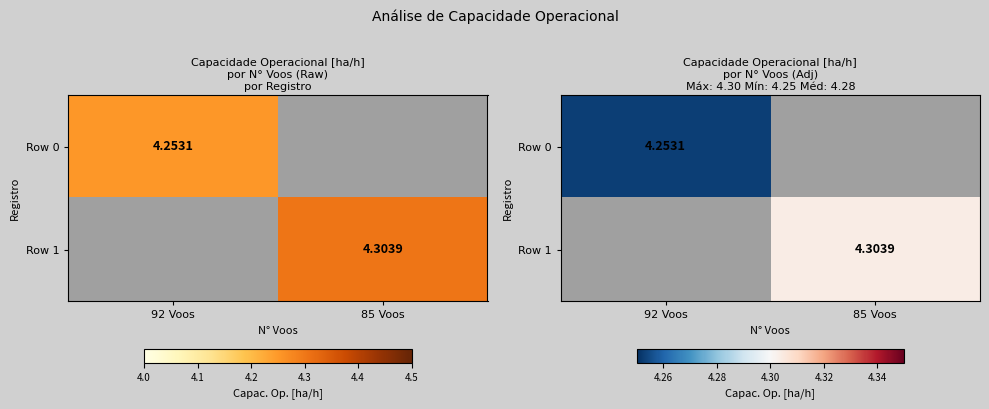

True or false: Row 0 has a value of 4.3 at 92 Voos.

True